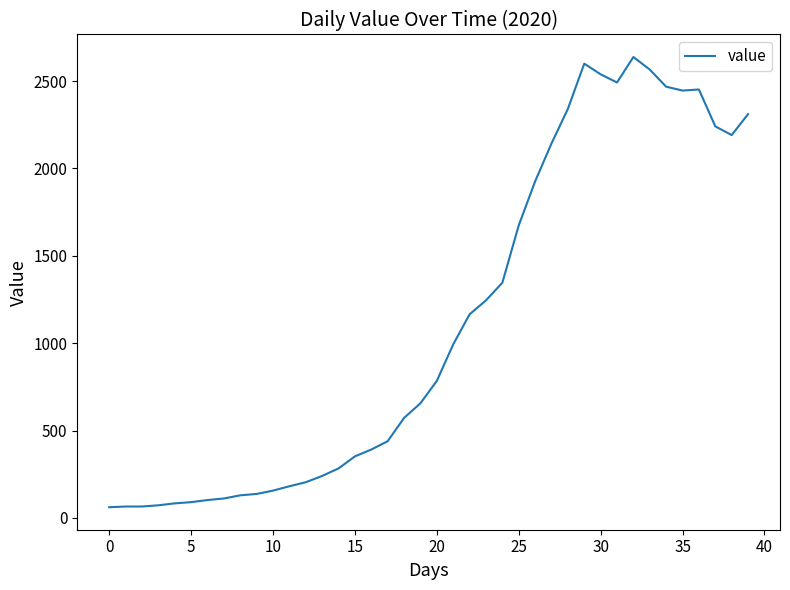

What is the minimum value shown in the chart?

61